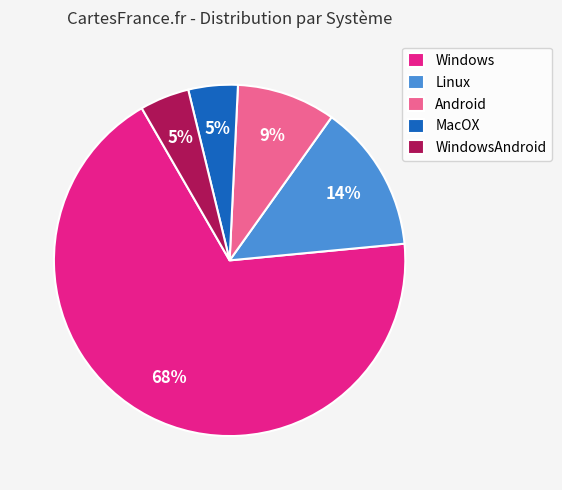

Which slice is the largest?

Windows